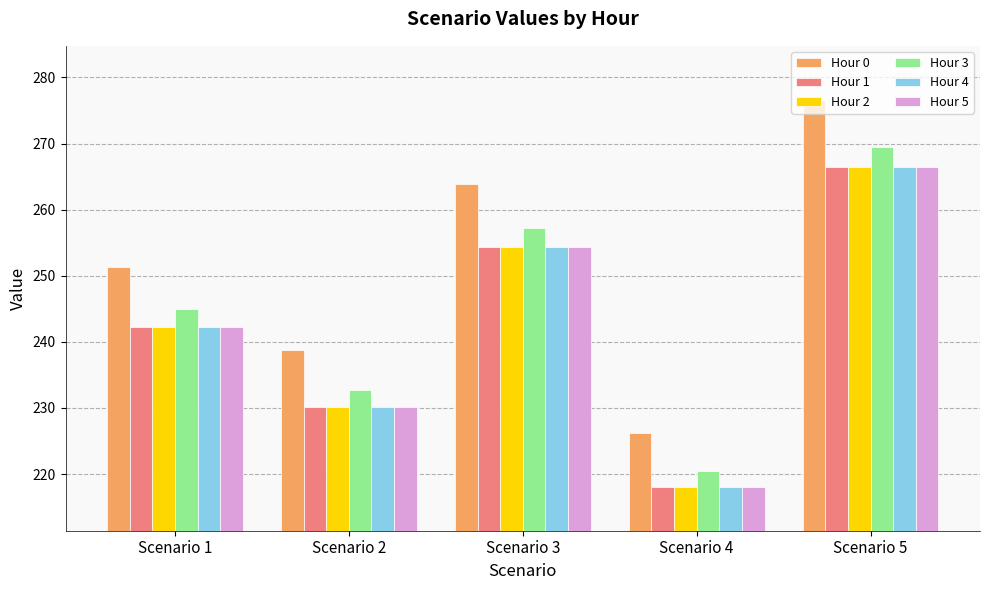

What is the spread (max minus min) of values at Scenario 3?

9.6